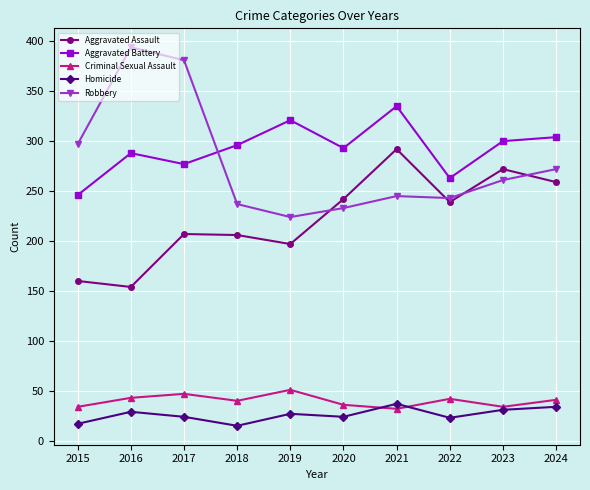

What is the value of the Aggravated Battery point at the 3rd from the left?

277